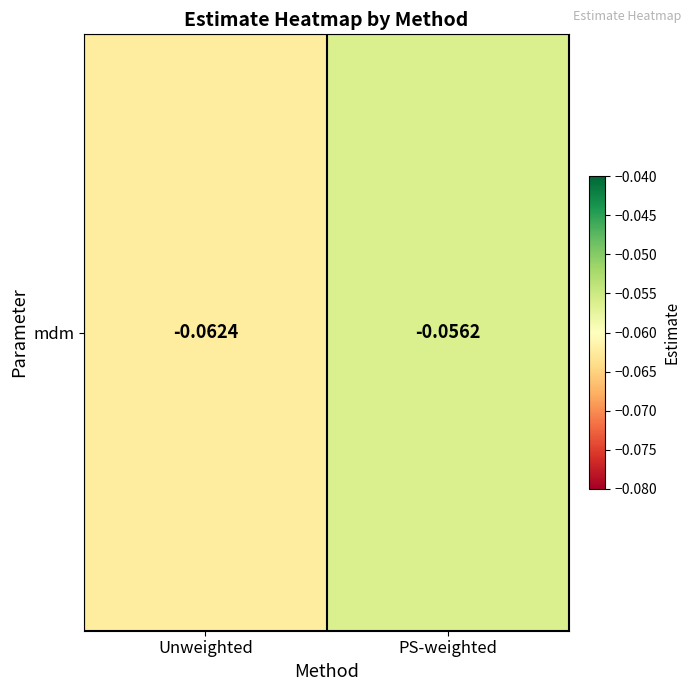

Between PS-weighted and Unweighted, which is larger?

PS-weighted